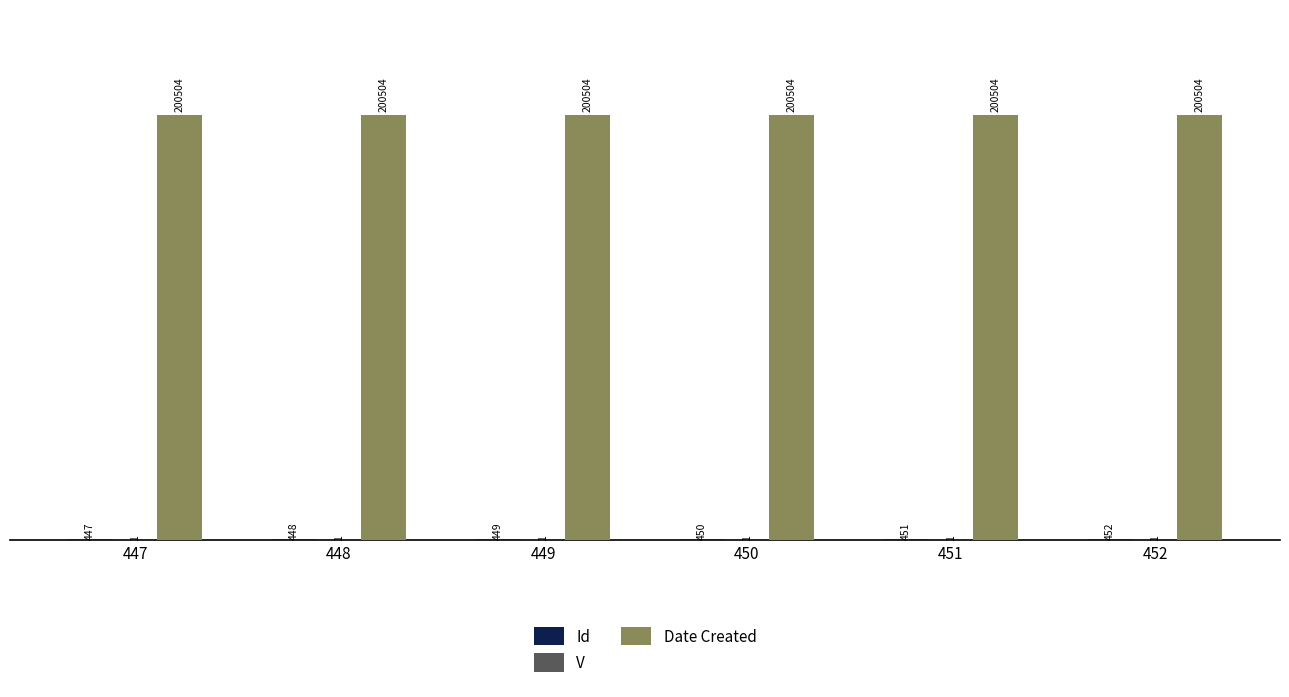

Read the Date Created value at 447.

200504